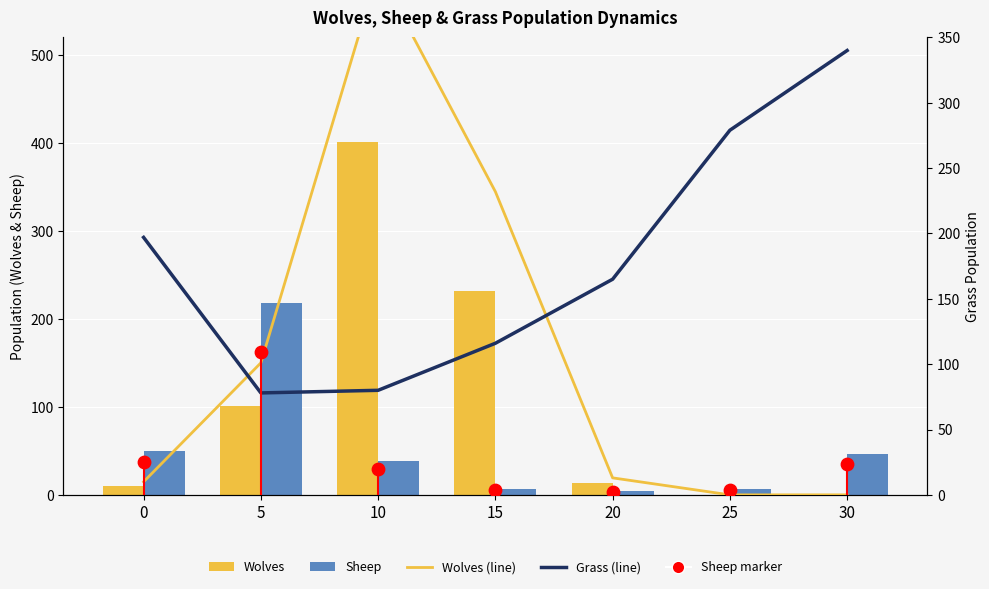

Is the value of Sheep at 10 greater than the value of Wolves at 15?

No